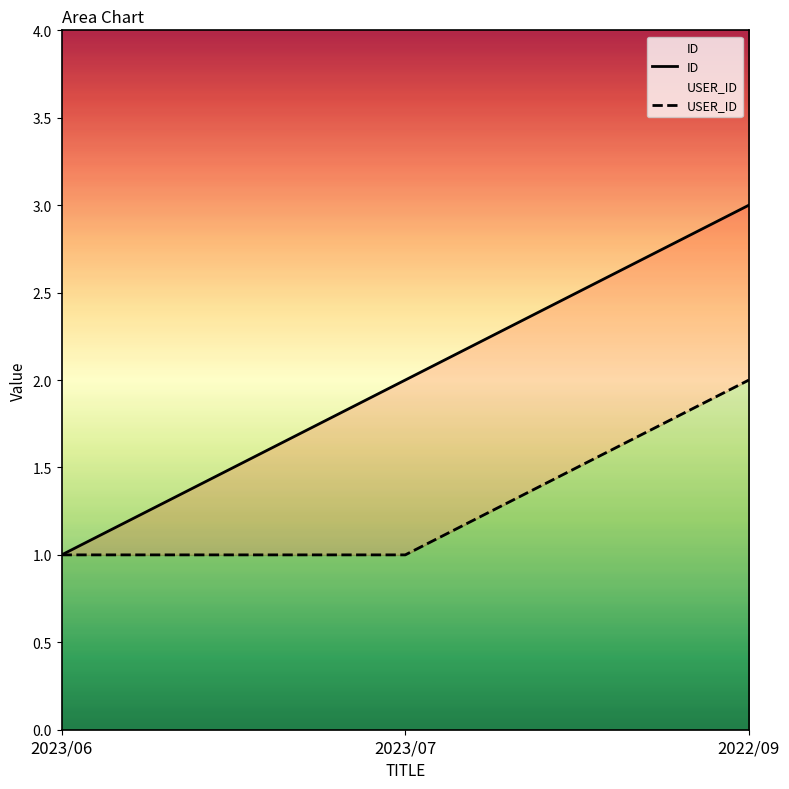

At 2023/07, list the series in order from largest to smallest.

ID, USER_ID